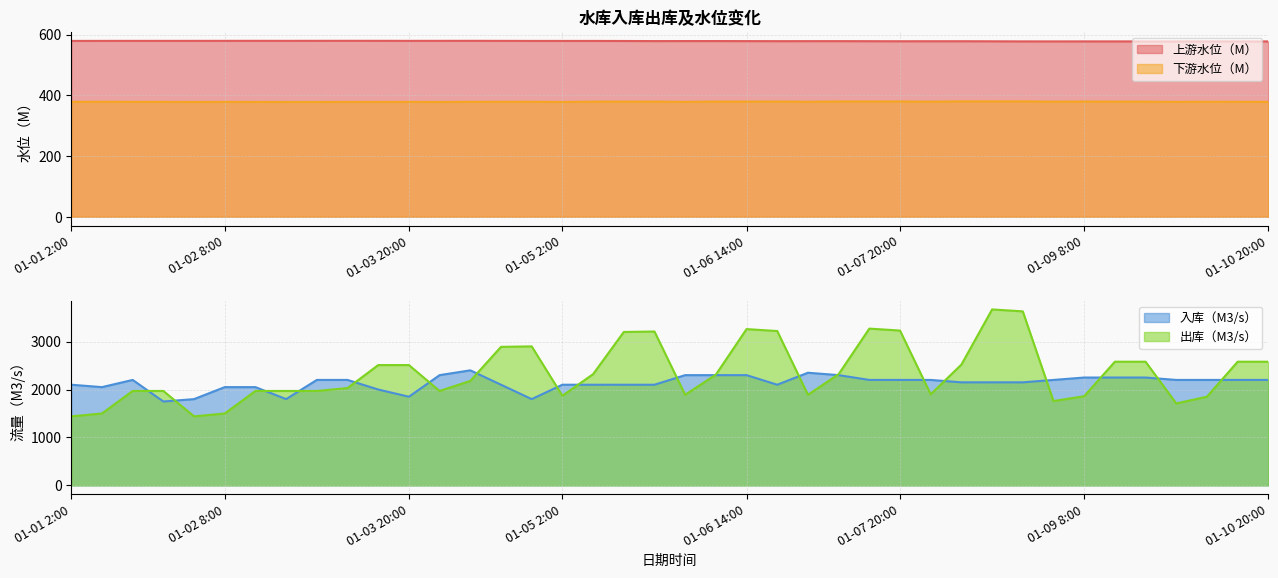

How many categories are shown in the chart?

40